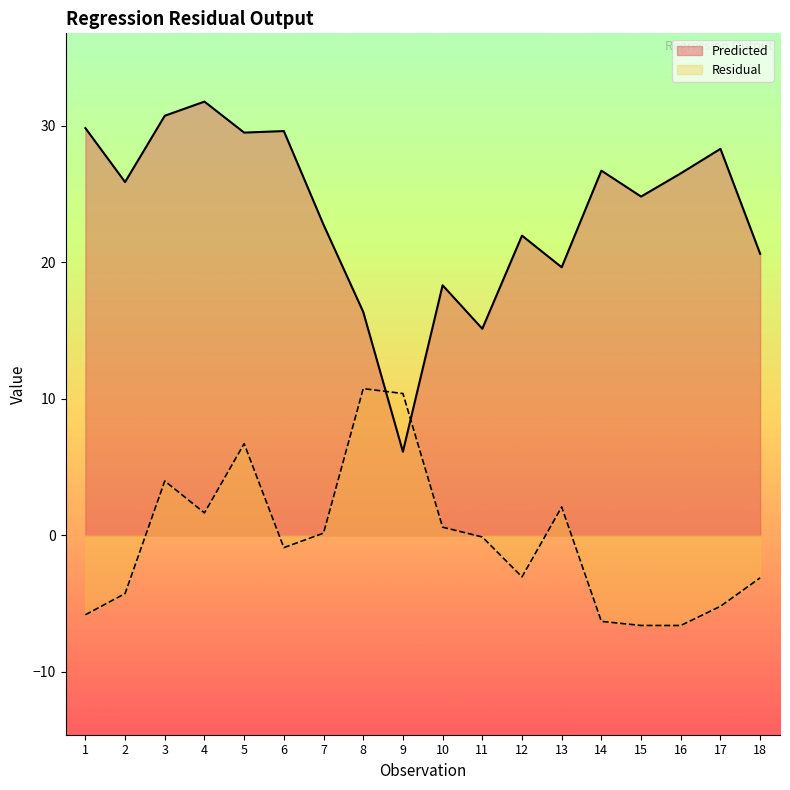

What is the value of the Predicted point at the 2nd from the left?

25.9